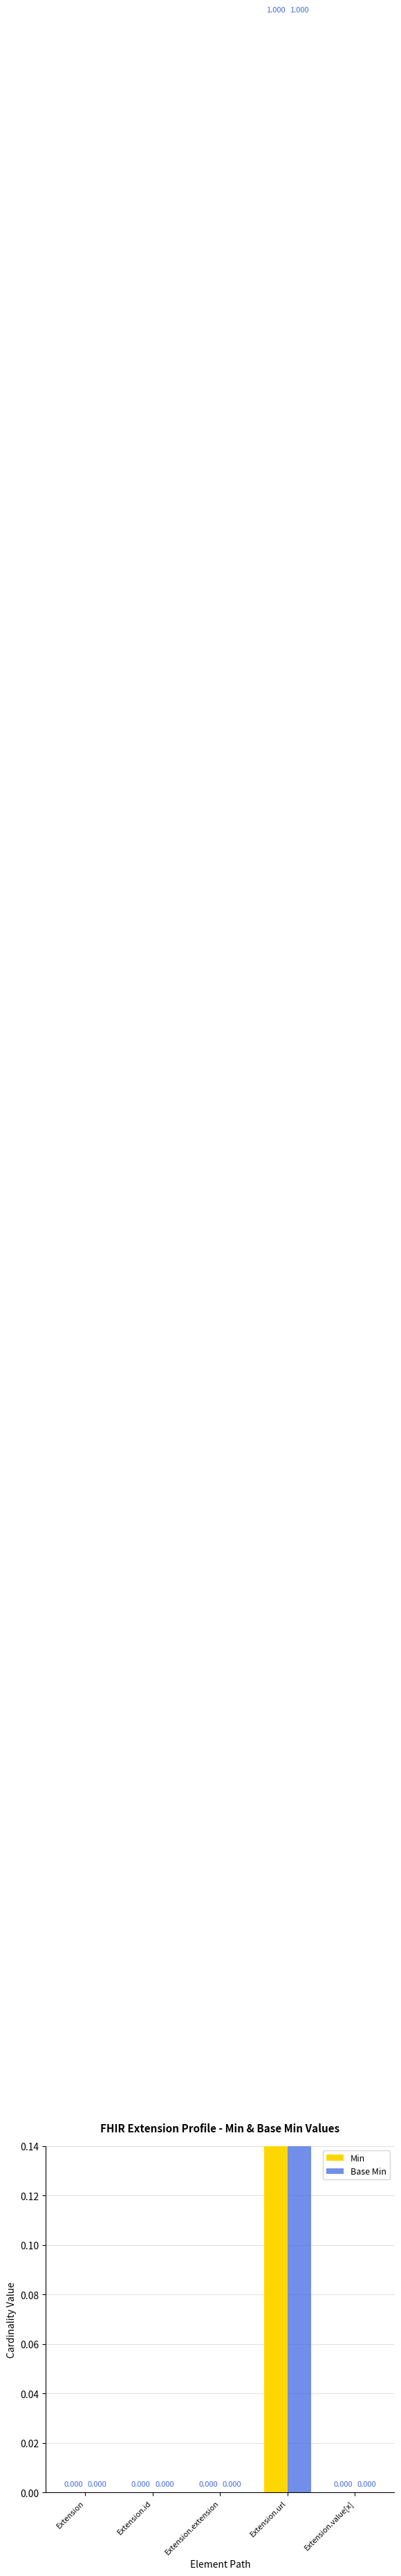

Which series has the largest range (max minus min)?

Min